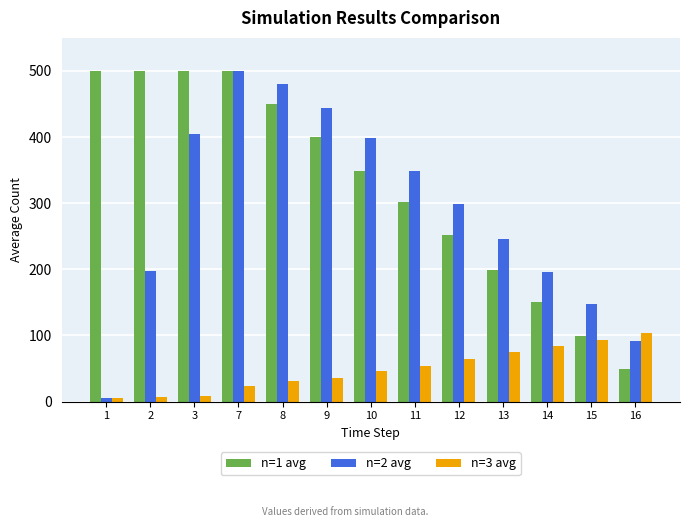

What is the maximum value for n=3 avg?

104.0